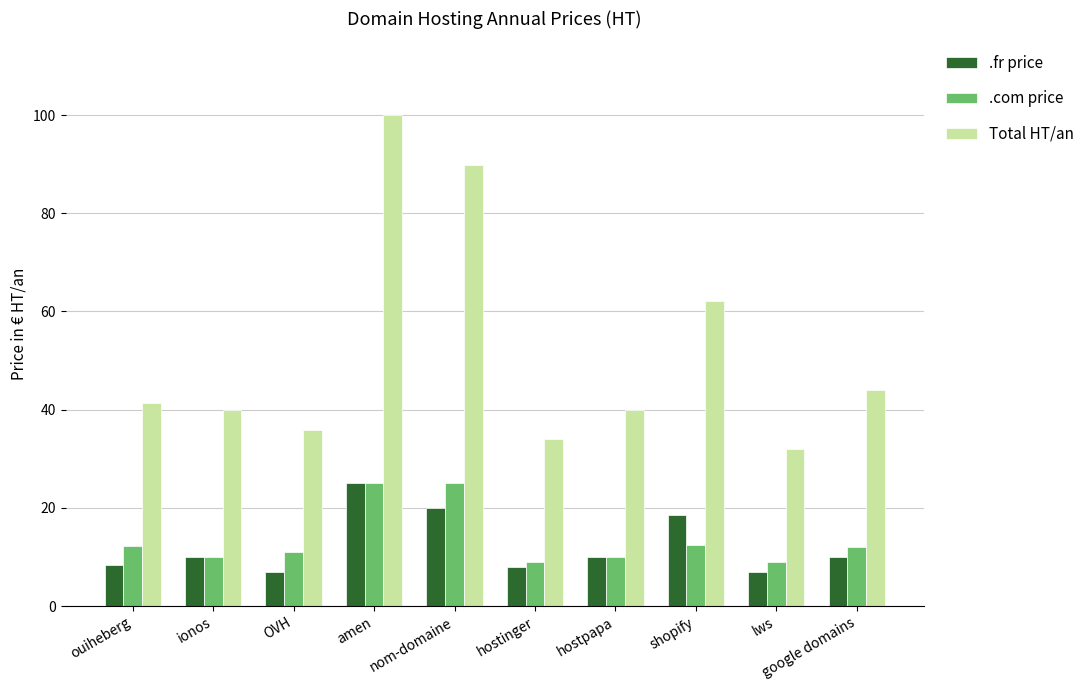

Which series has the widest spread of values?

Total HT/an